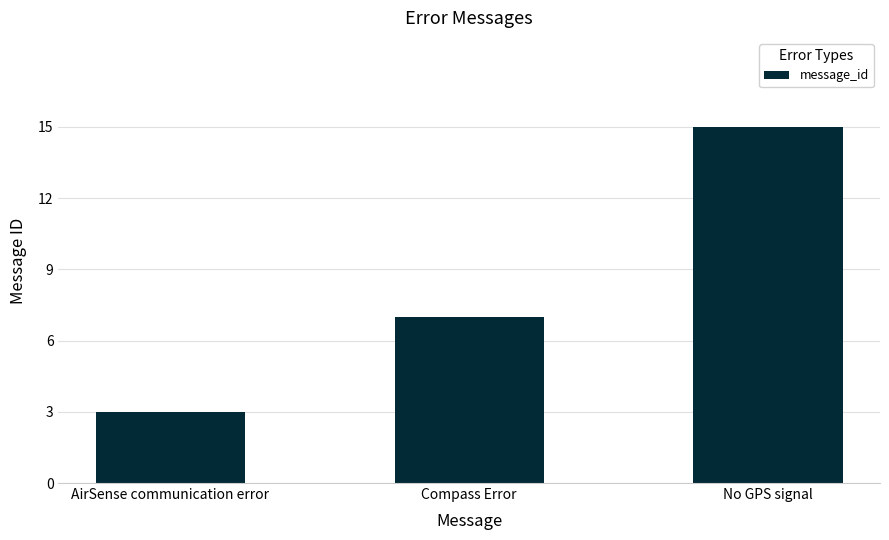

How many bars are there in total?

3